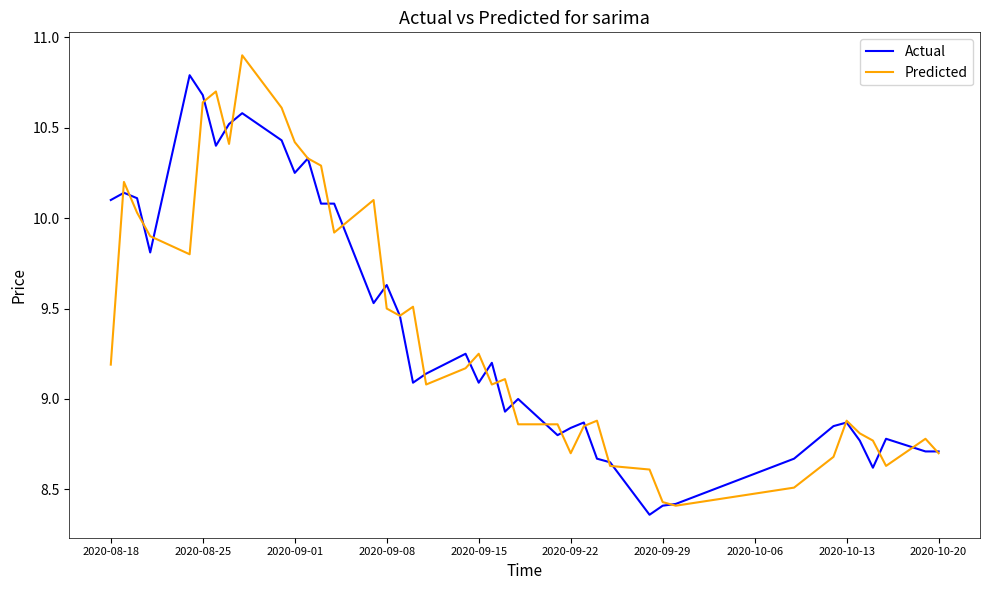

What is the maximum value for Predicted?

10.9